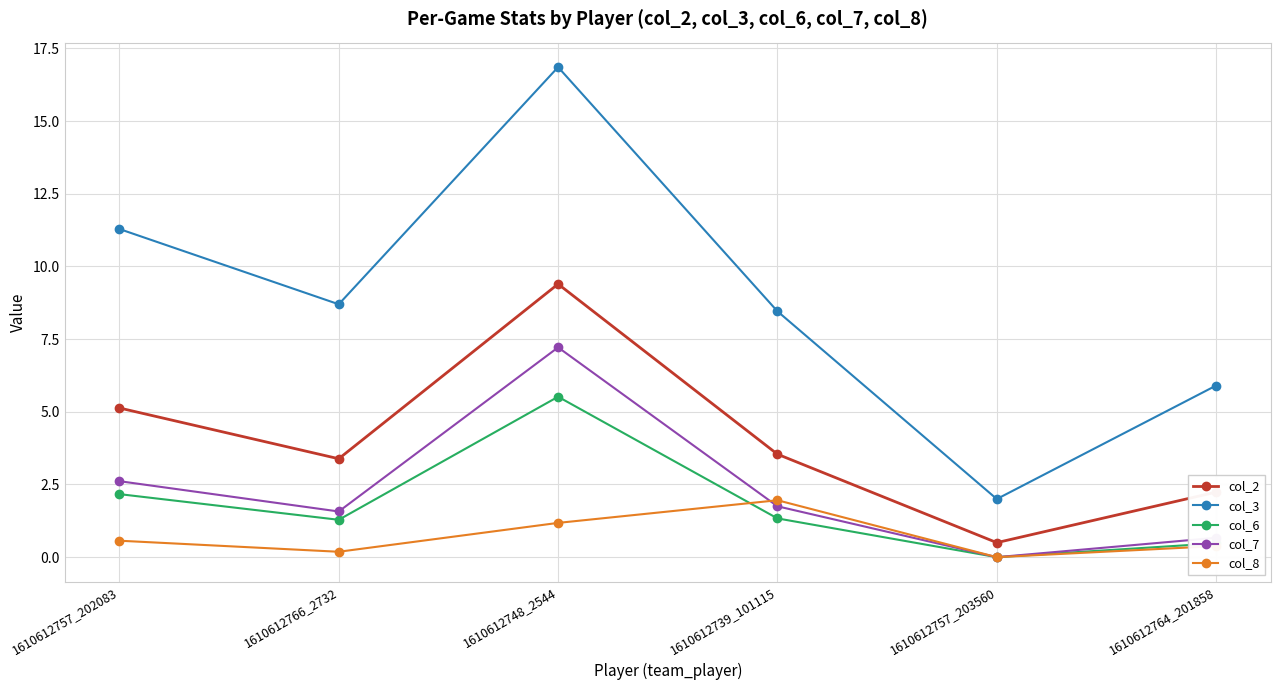

What is the sum of all col_7 values?

13.8